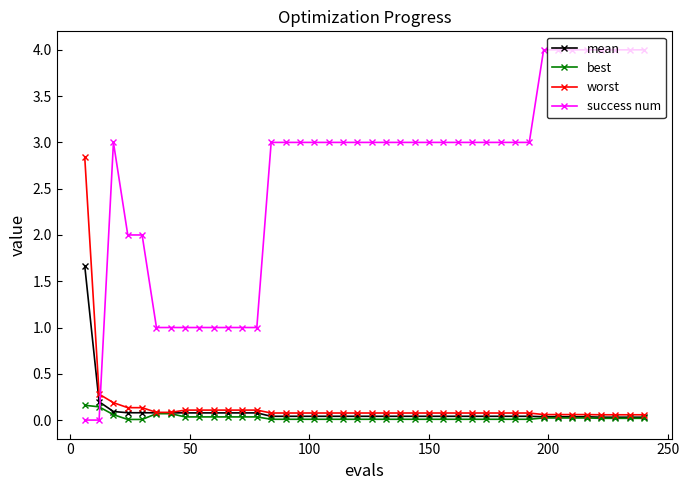

Is this an area chart (filled region under the line)?

No